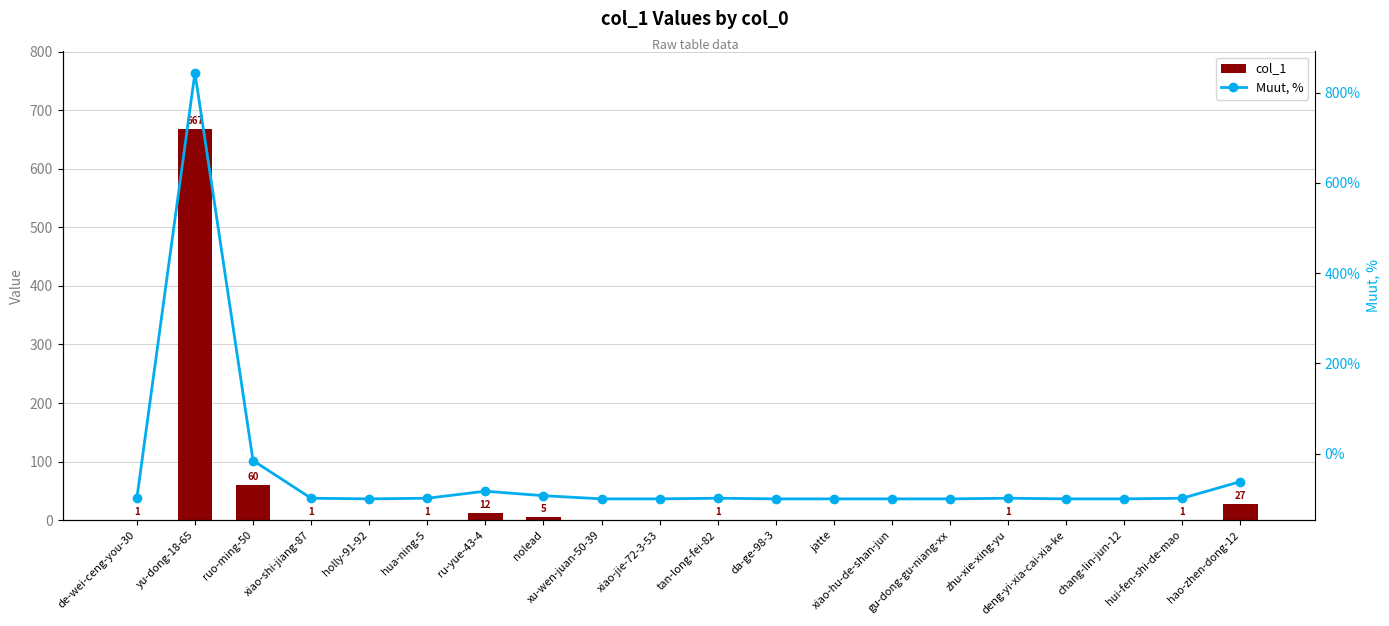

The value of col_1 at holly-91-92 is 221.0. True or false?

False